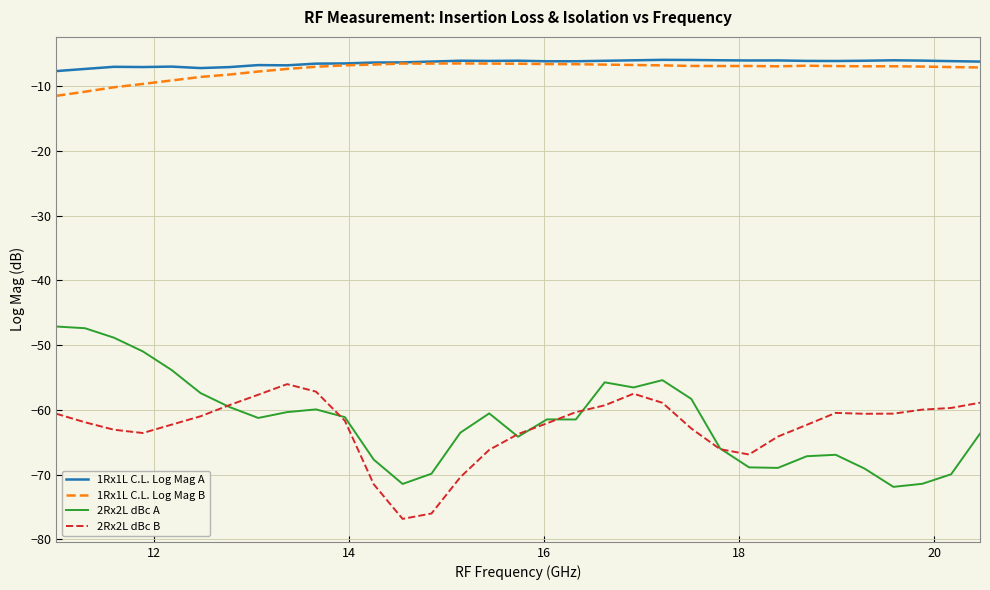

Which series has the largest range (max minus min)?

2Rx2L dBc A